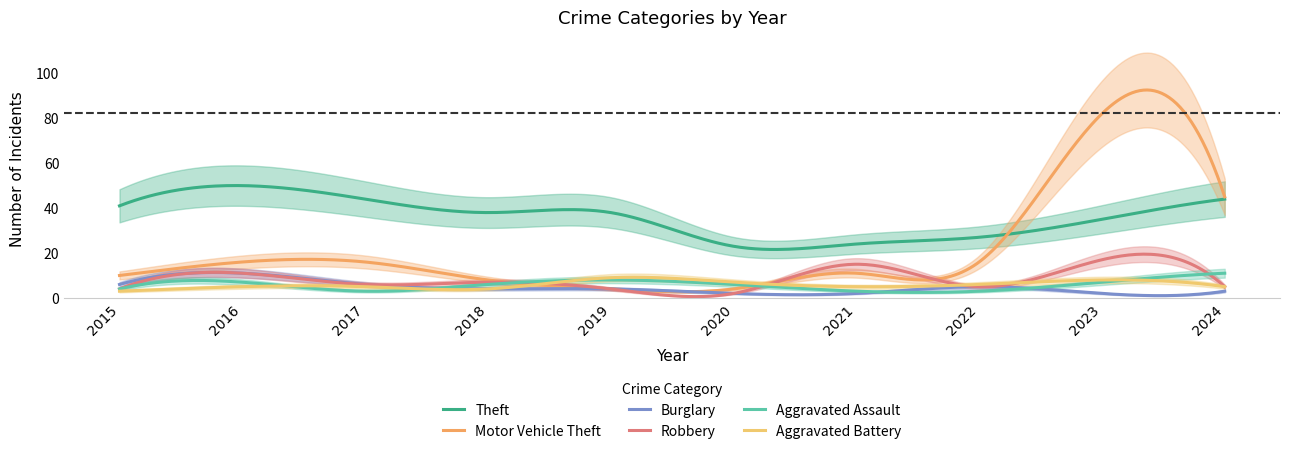

List the labels in order of Aggravated Assault value, largest first.

2024, 2019, 2016, 2023, 2018, 2020, 2015, 2017, 2021, 2022